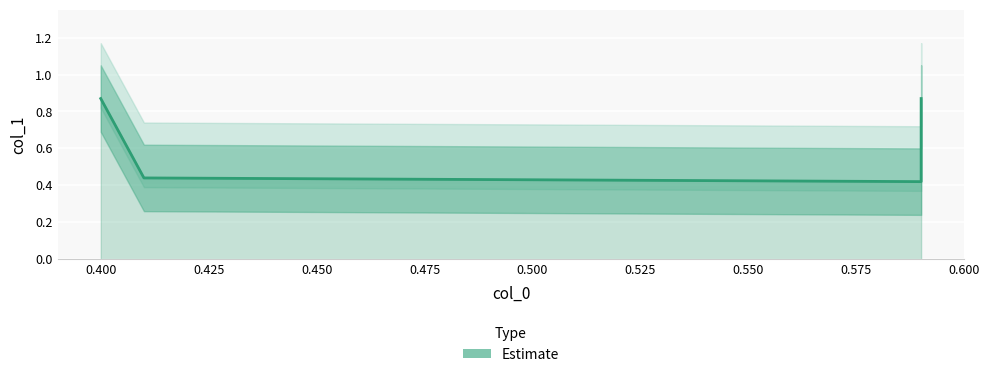

Which has a higher value, 0.400 or 0.425?

0.400